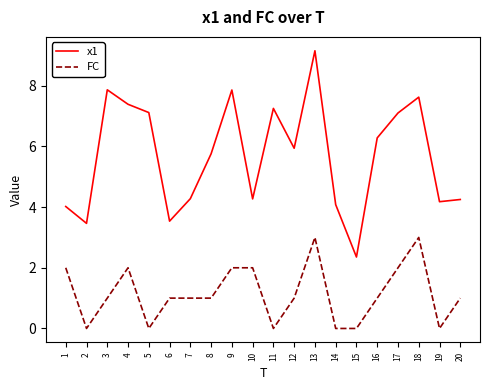

At which category does x1 reach its first local valley?

2